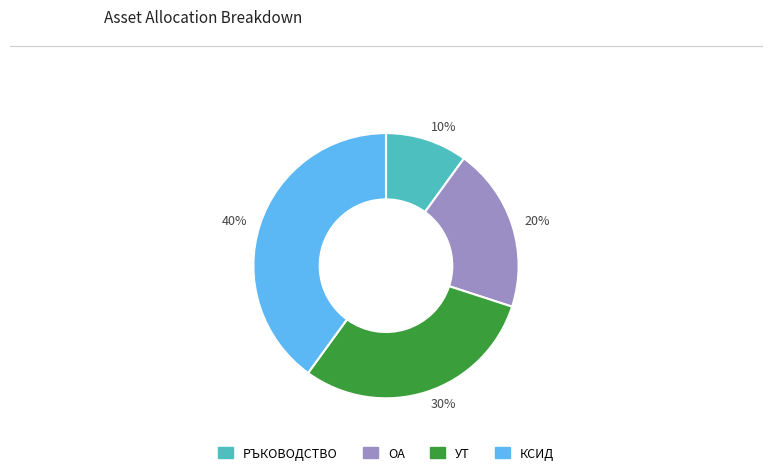

Is it true that 40% is 40% of the pie?

True